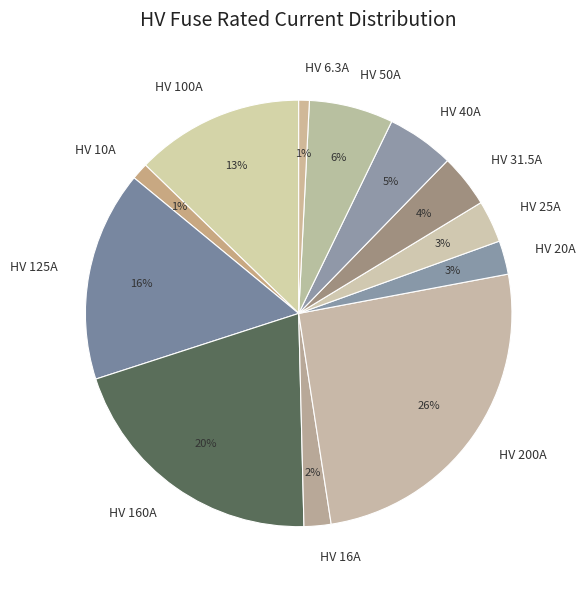

Which category has the biggest portion of the pie?

HV 200A